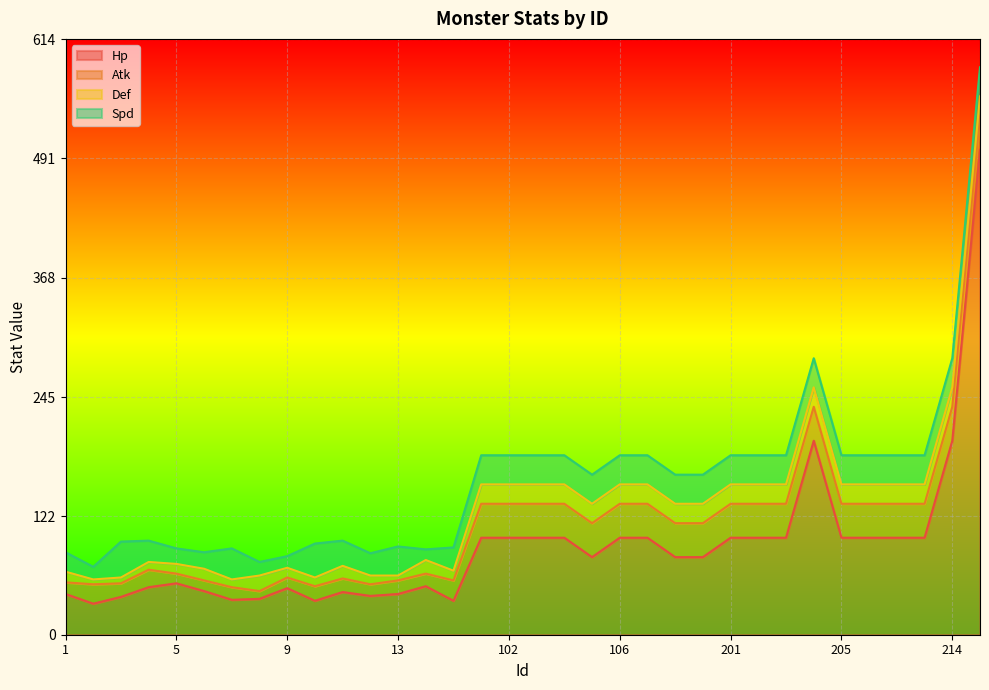

At which category is the sum across all series the highest?

301